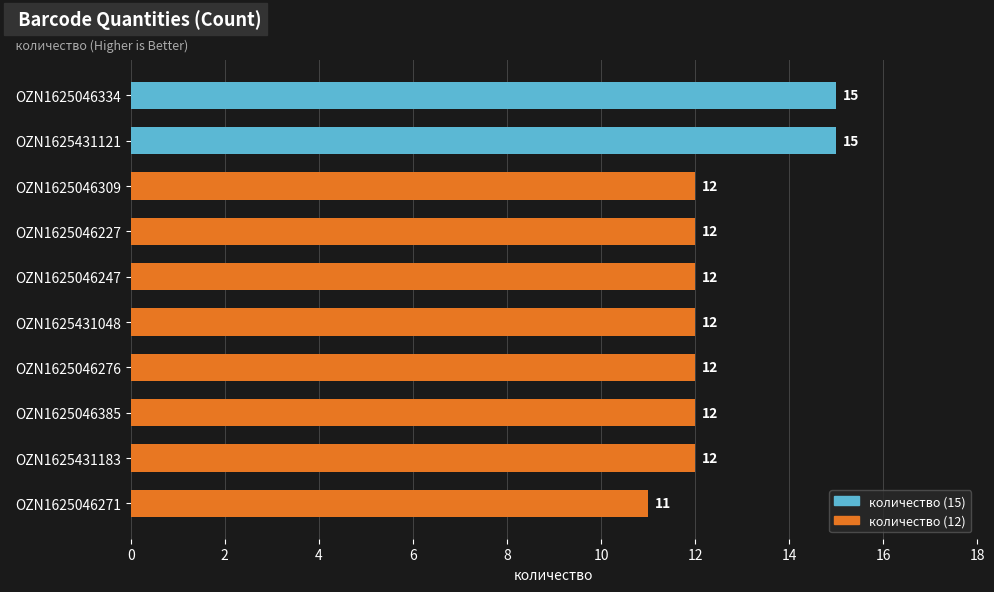

What is the maximum value shown in the chart?

15